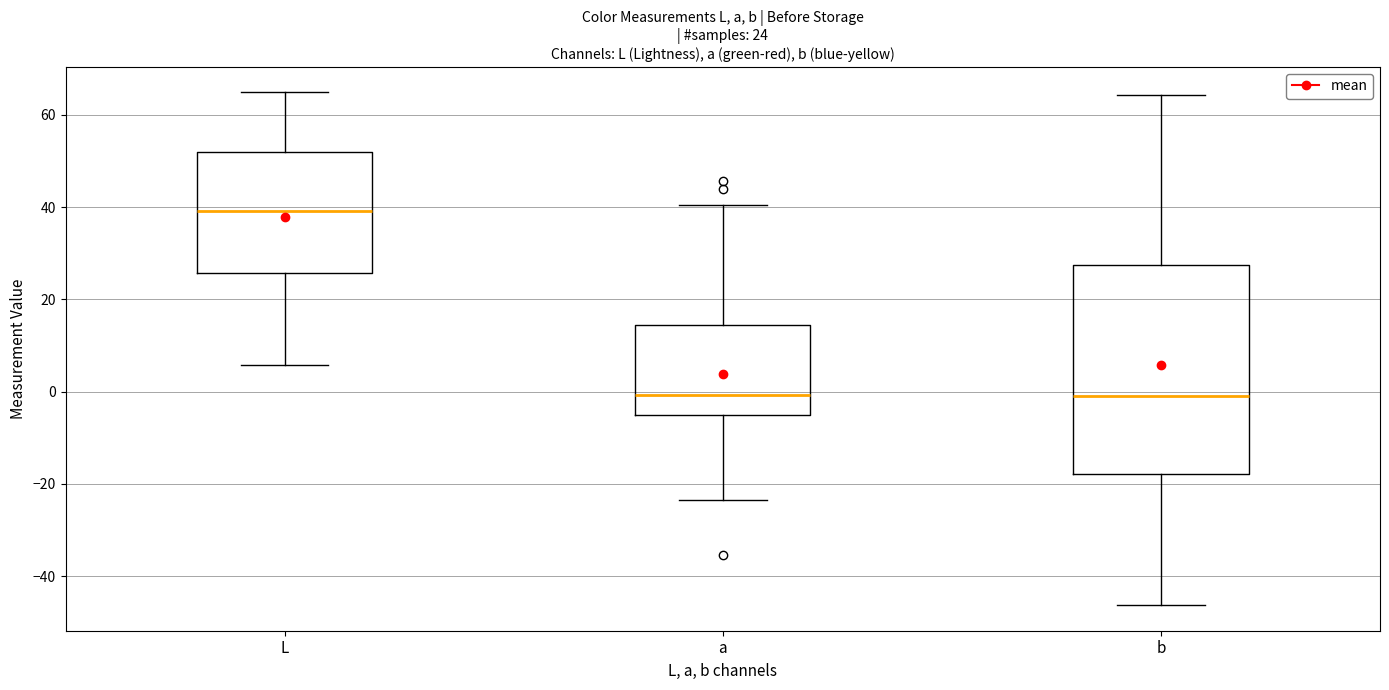

Which box is the tallest, from its lower edge to its upper edge?

b